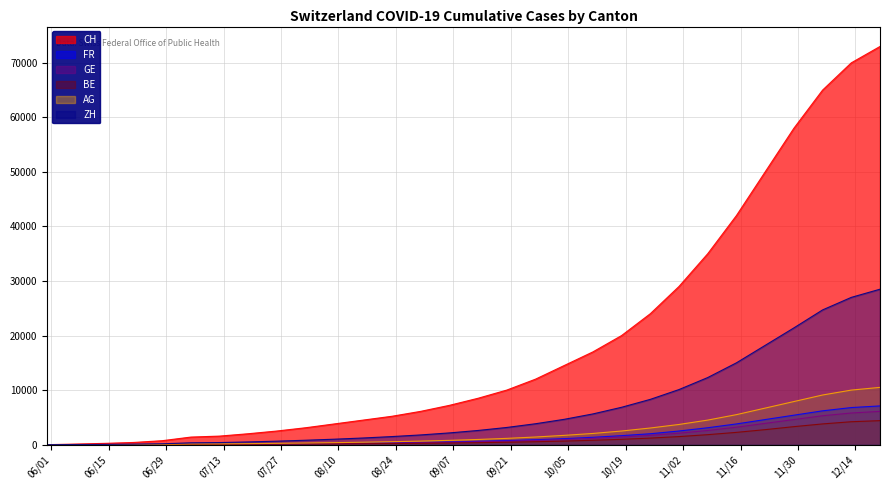

How many lines are shown in the chart?

6